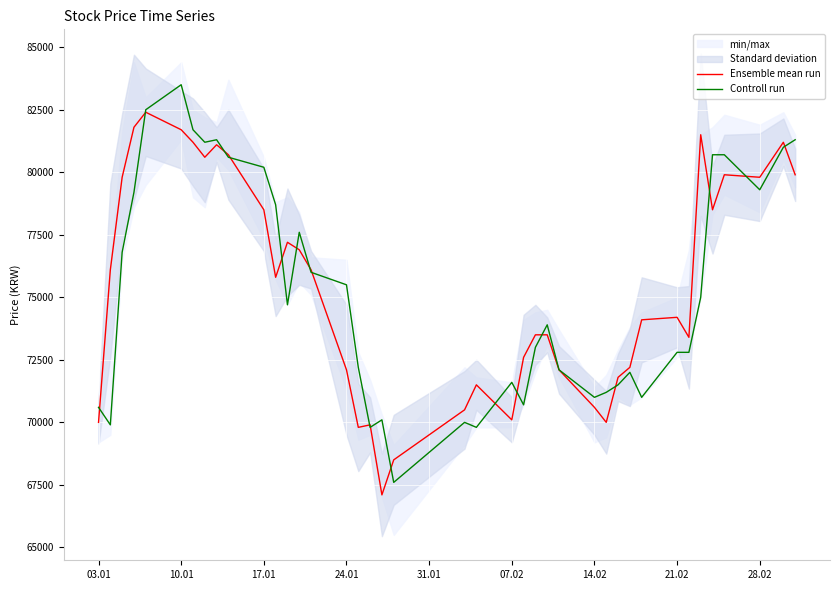

At which category does Controll run reach its first local peak?

10.01